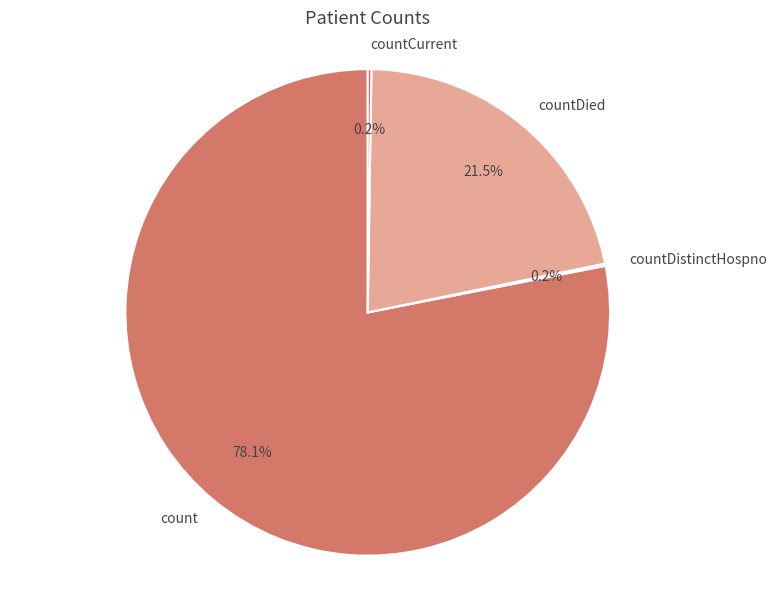

Is count the majority of the pie?

Yes